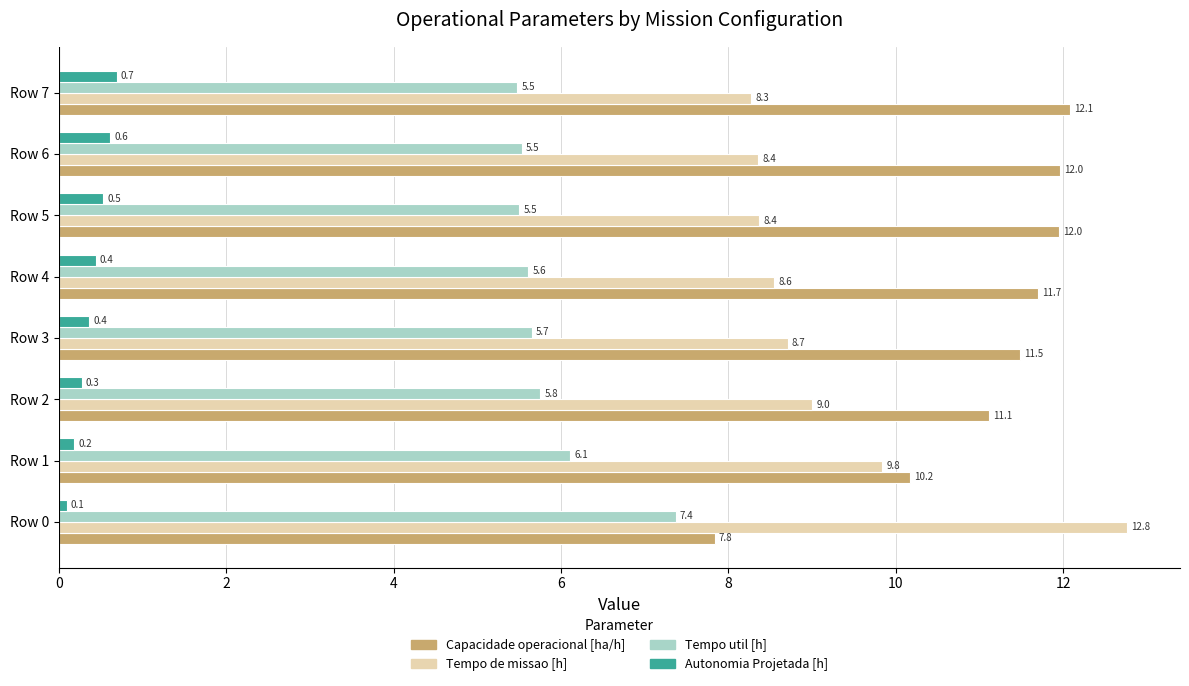

The Capacidade operacional [ha/h] series shows 16.7 at Row 5. True or false?

False